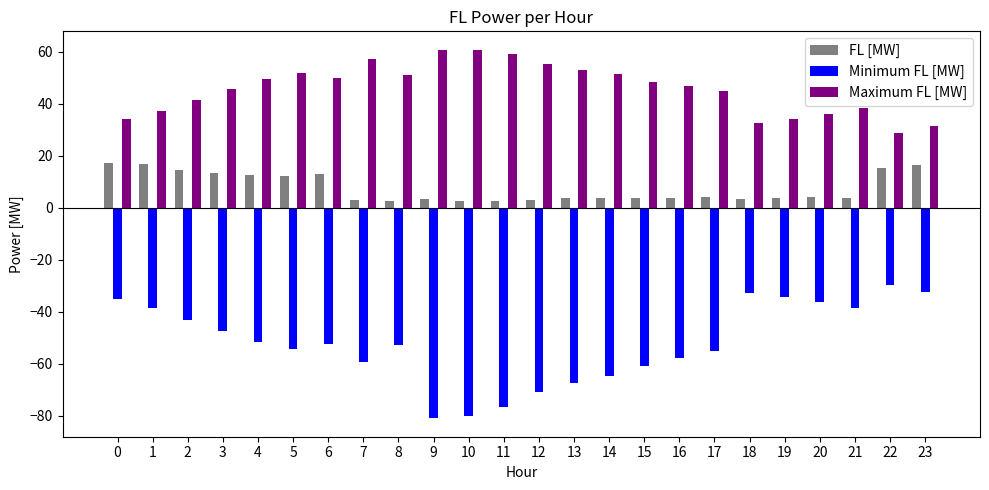

What is the value of the Minimum FL [MW] bar at the 10th from the left?

-81.1